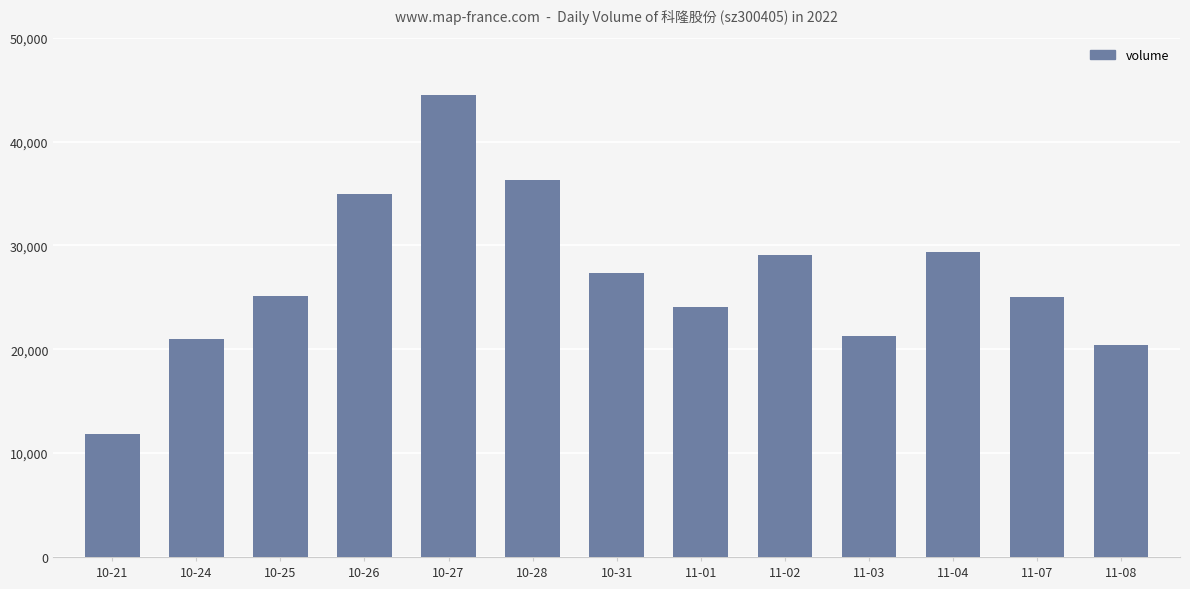

True or false: the data shows 29083 at 11-02.

True